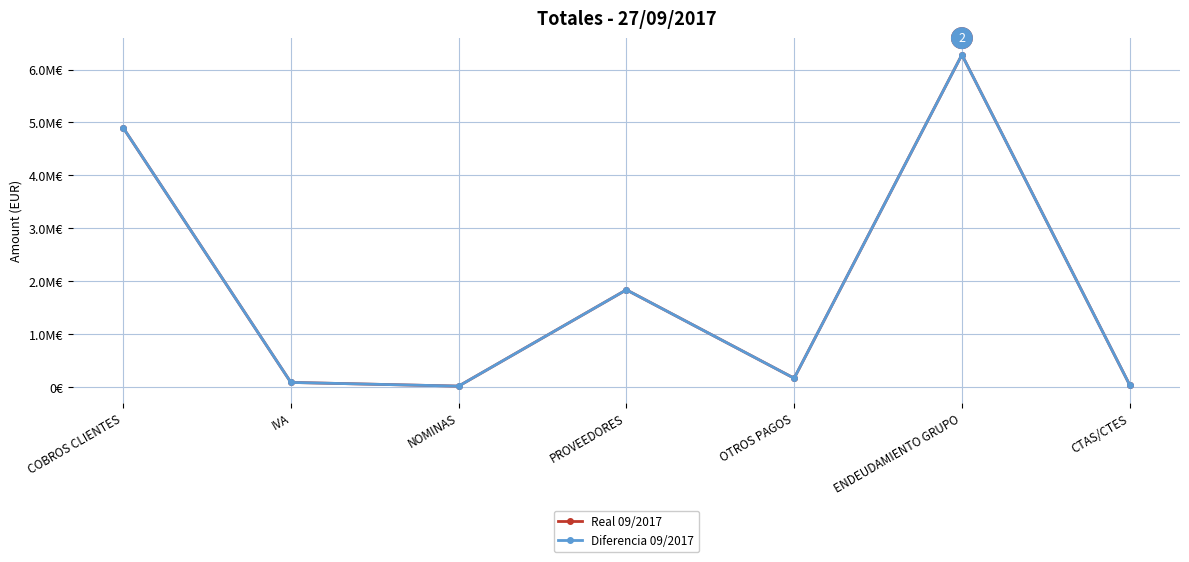

At which category is the sum across all series the highest?

ENDEUDAMIENTO GRUPO